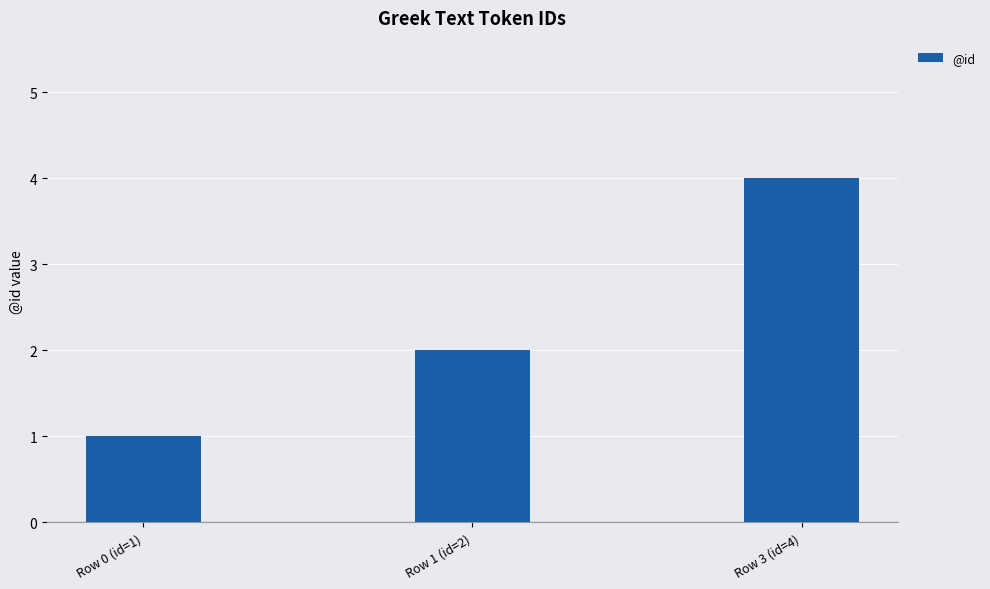

What is the label of the 3rd bar from the right?

Row 0 (id=1)